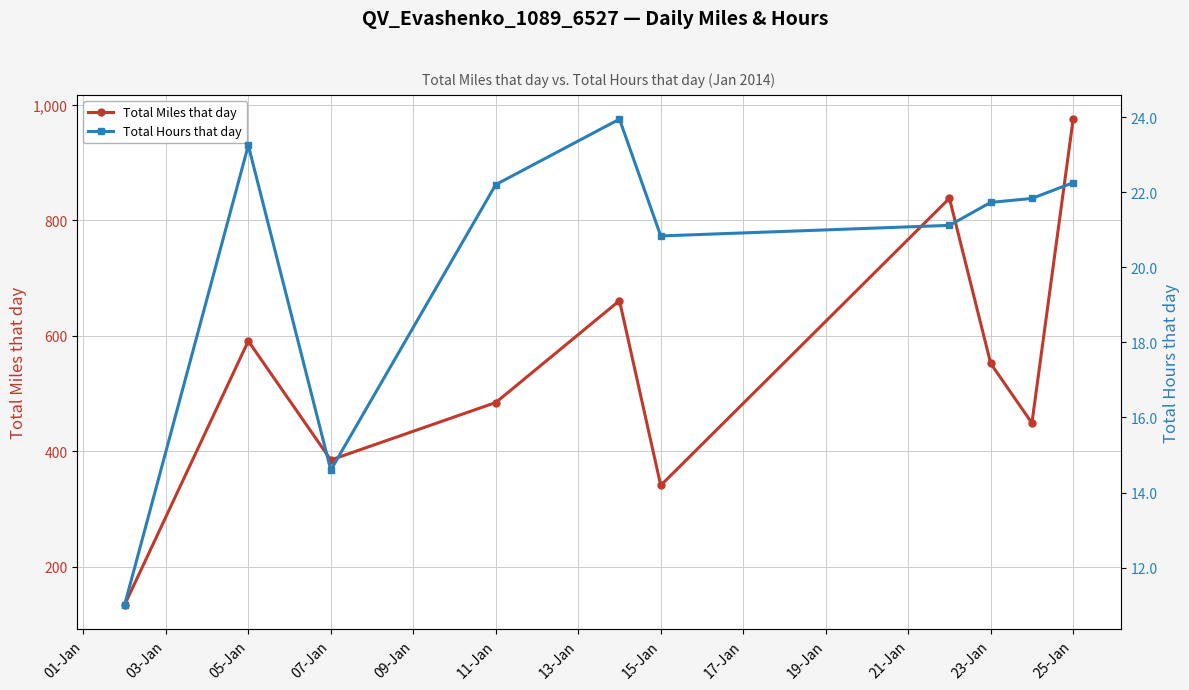

At which label does Total Miles that day reach its peak?

25-Jan